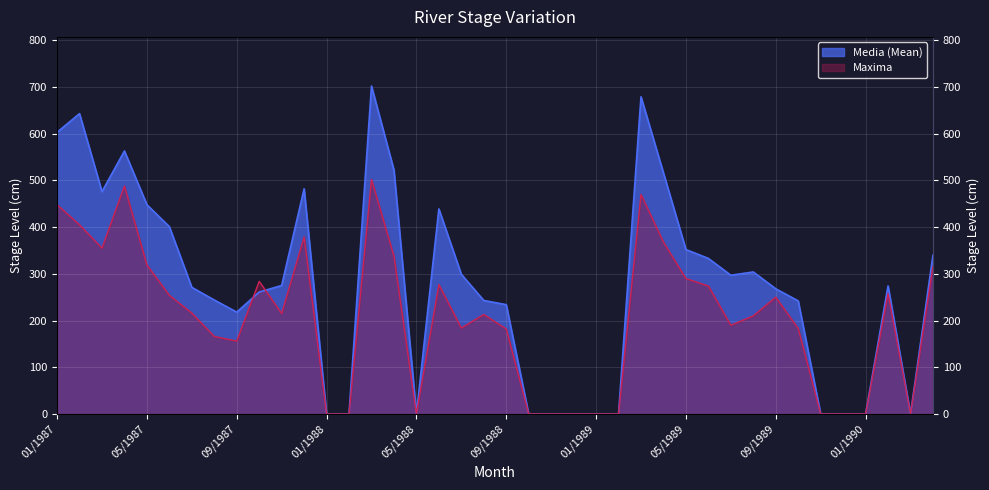

Which series has the widest spread of values?

Media